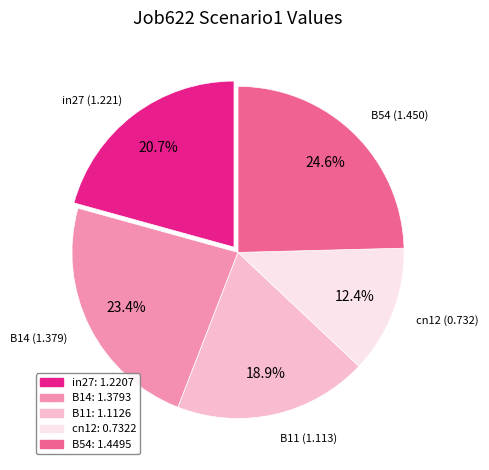

Is it true that B54 is 25% of the pie?

True